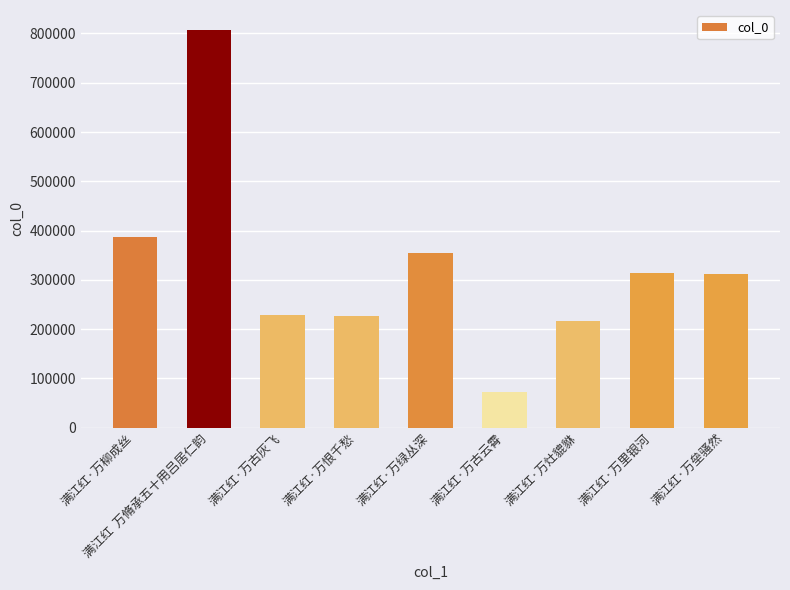

What is the value of the 7th bar from the left?

215825